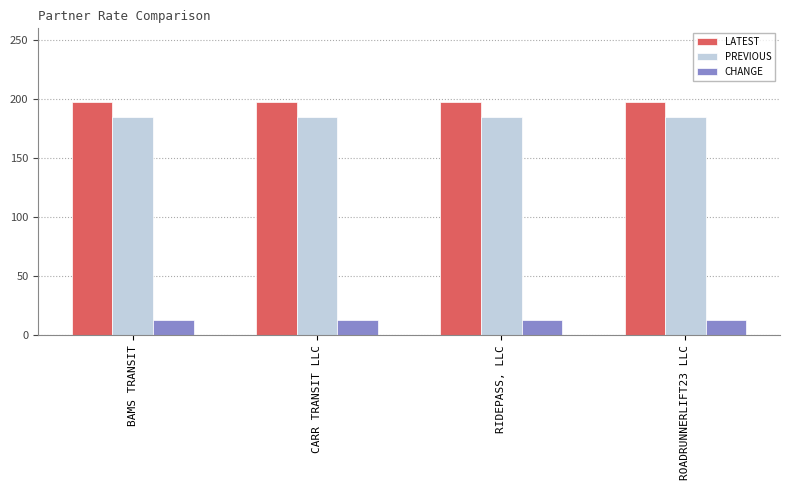

Are the bars horizontal?

No